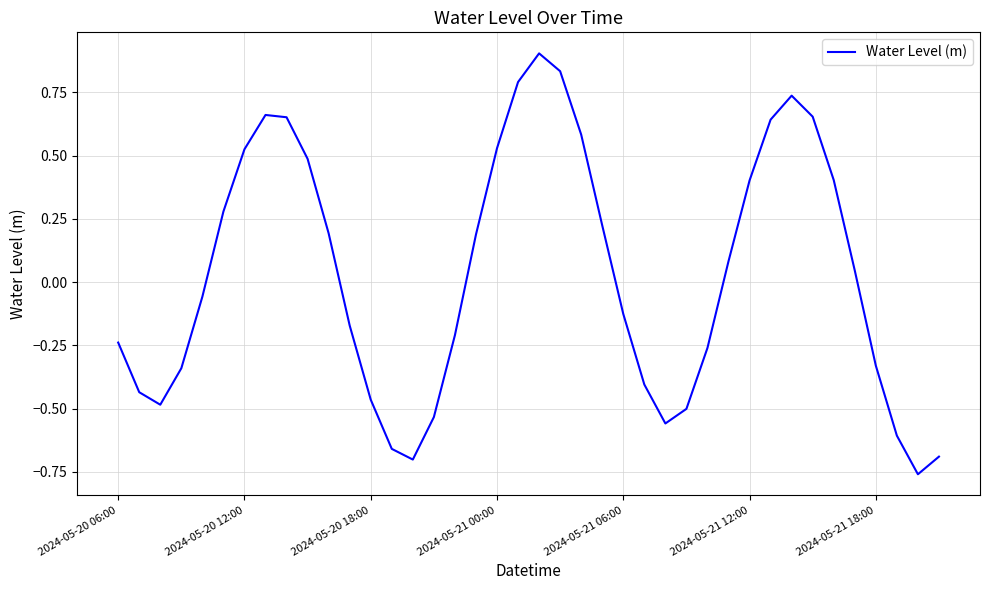

What is the maximum value shown in the chart?

0.9